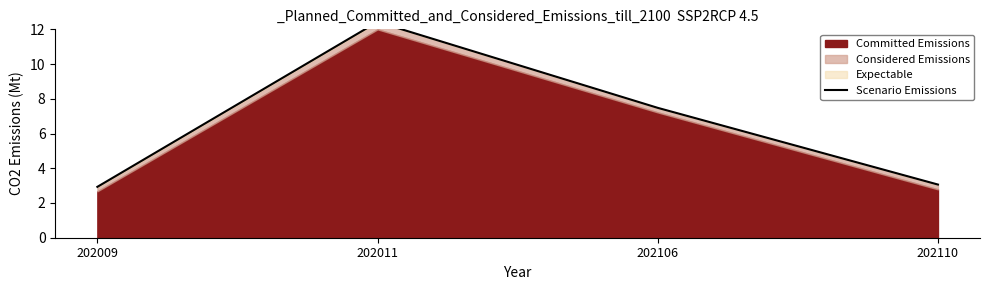

Where is the data nearest to the value 7?

202106